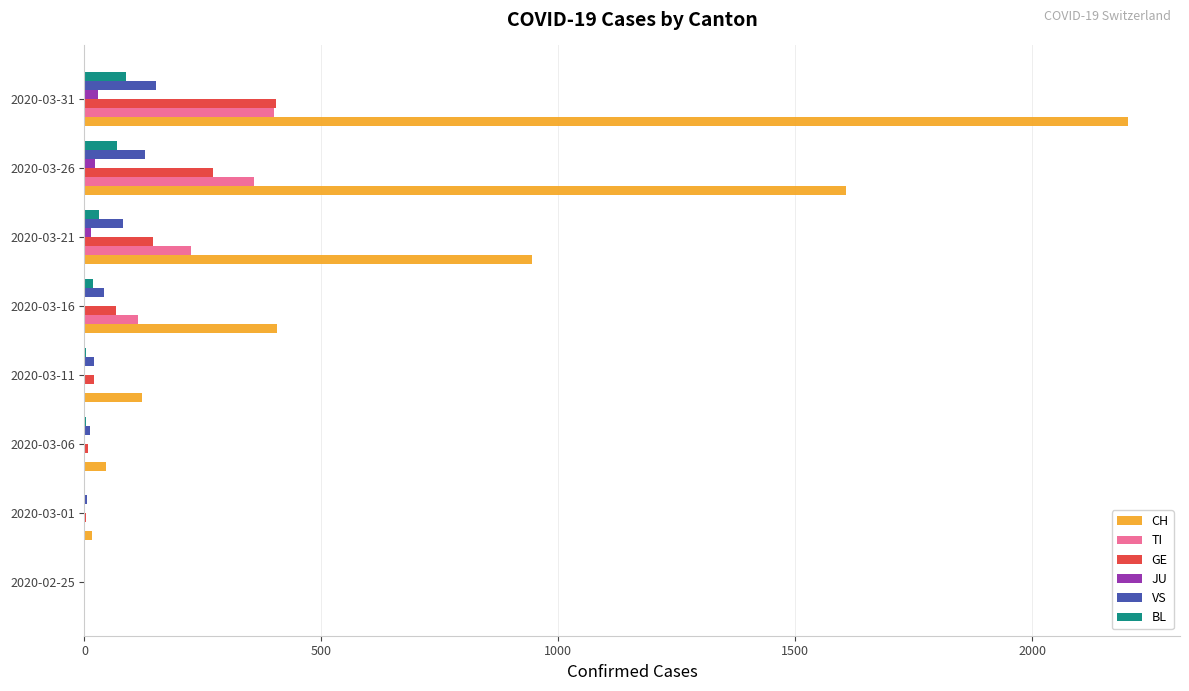

Where is TI nearest to the value 200?

2020-03-21